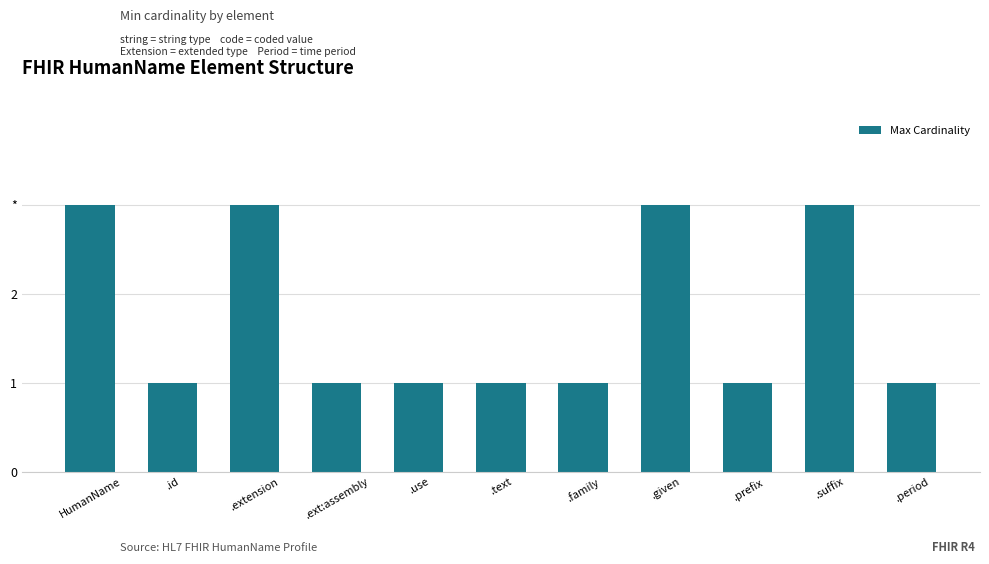

The value at .given is 3. True or false?

True